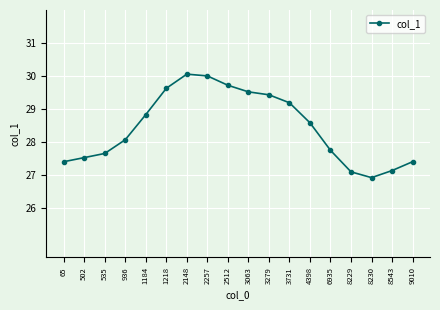

How many data points are above 28?

10